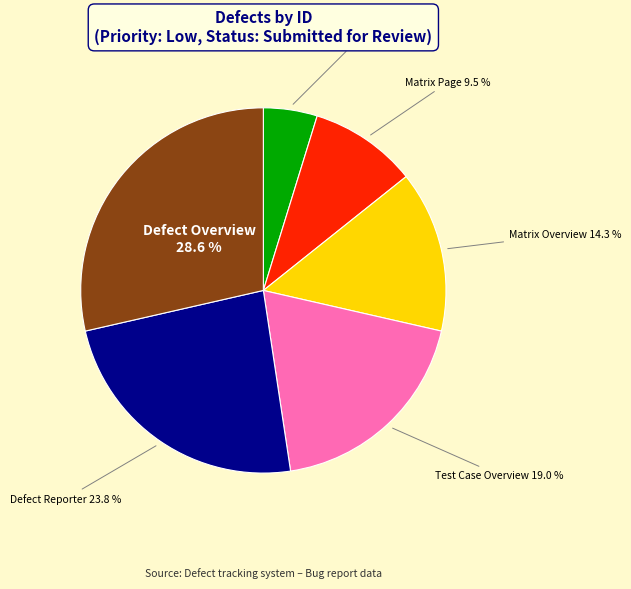

To the nearest percent, what is the combined percentage of Defect Reporting and Defect Overview?

33%